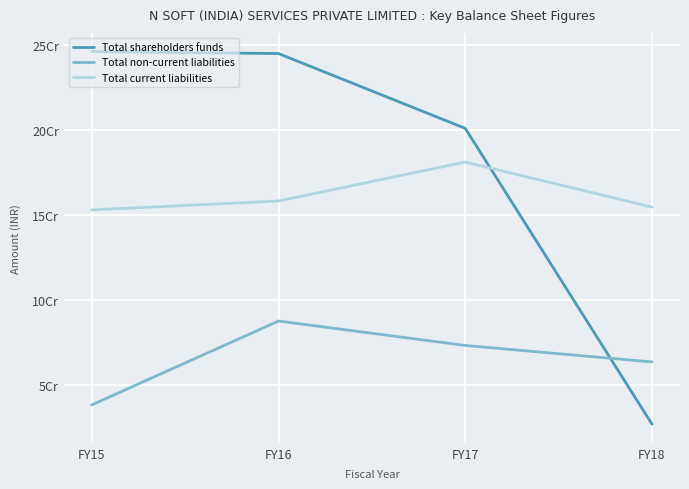

What are all the series names shown in the legend?

Total shareholders funds, Total non-current liabilities, Total current liabilities